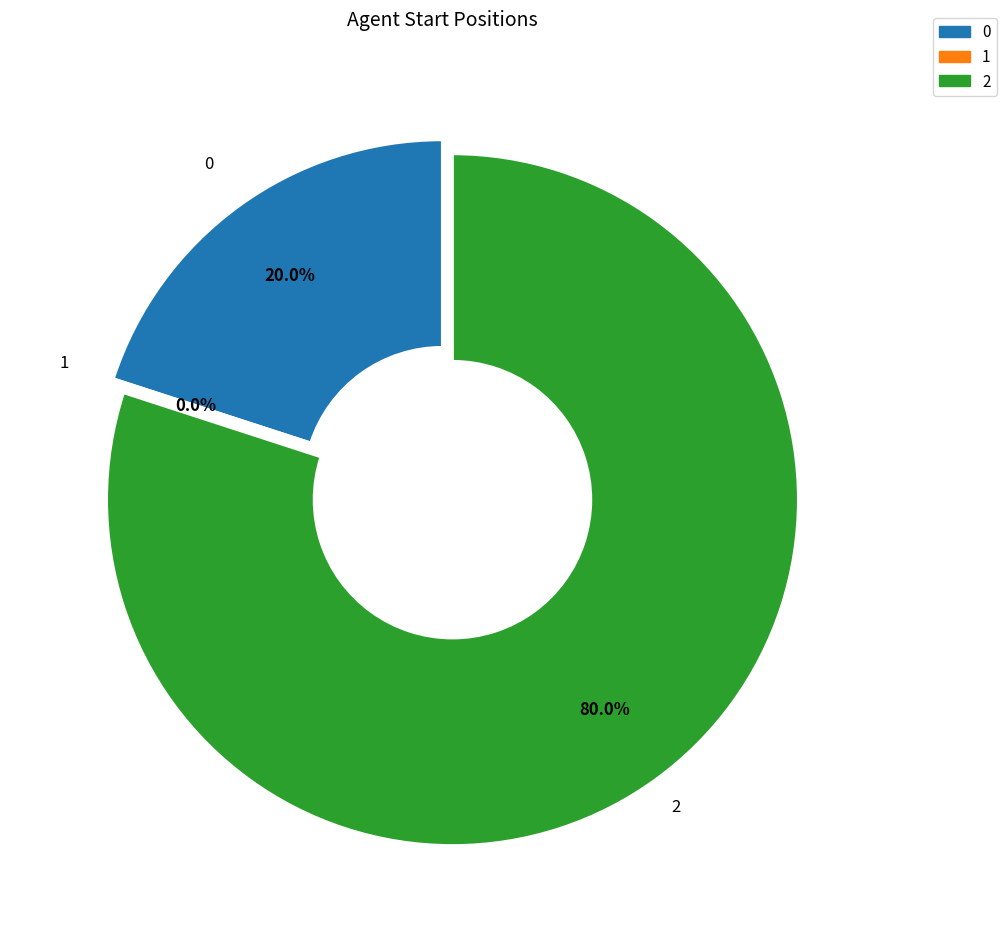

Is it true that 2 is 68% of the pie?

False